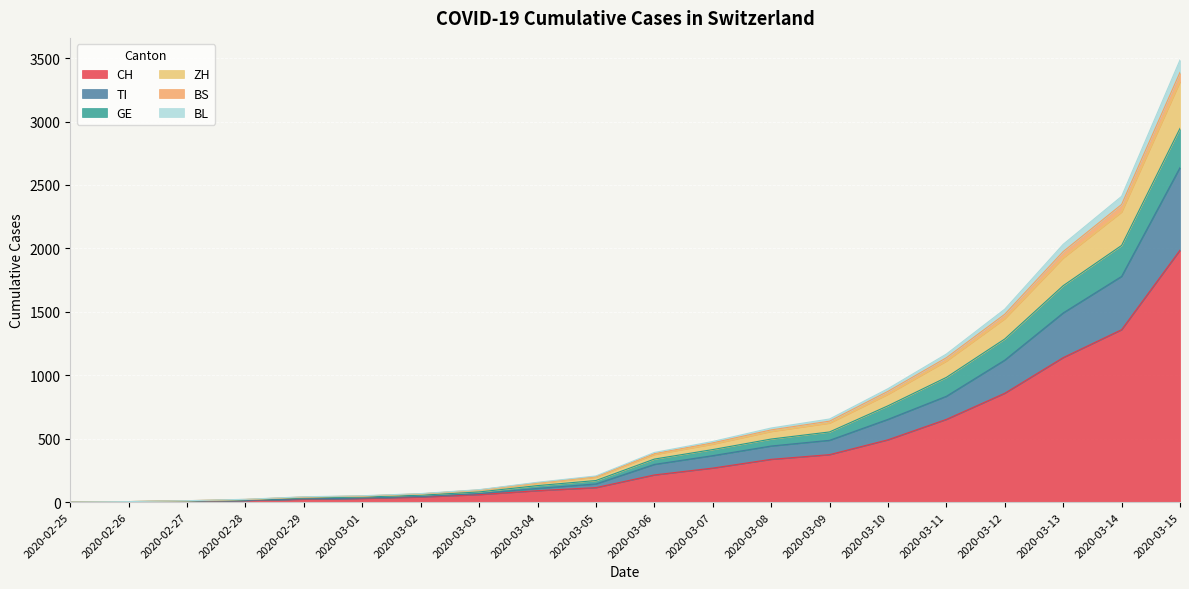

Where does the BS series first go above 375?

2020-03-07